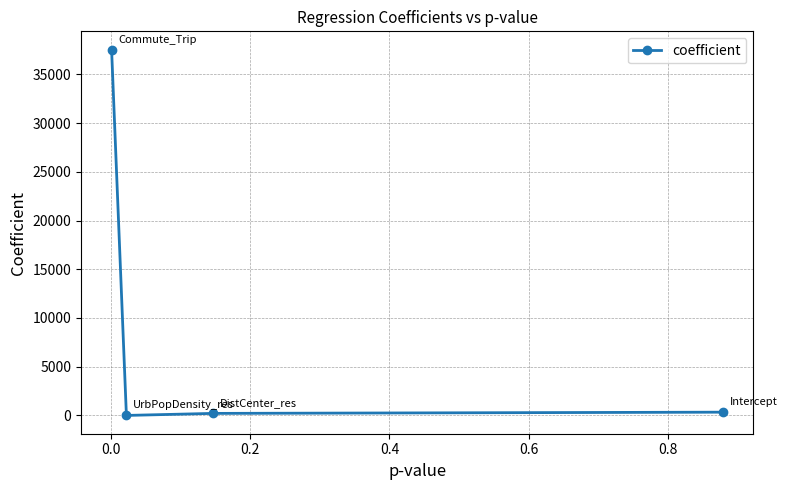

What is the greatest value displayed?

37541.7